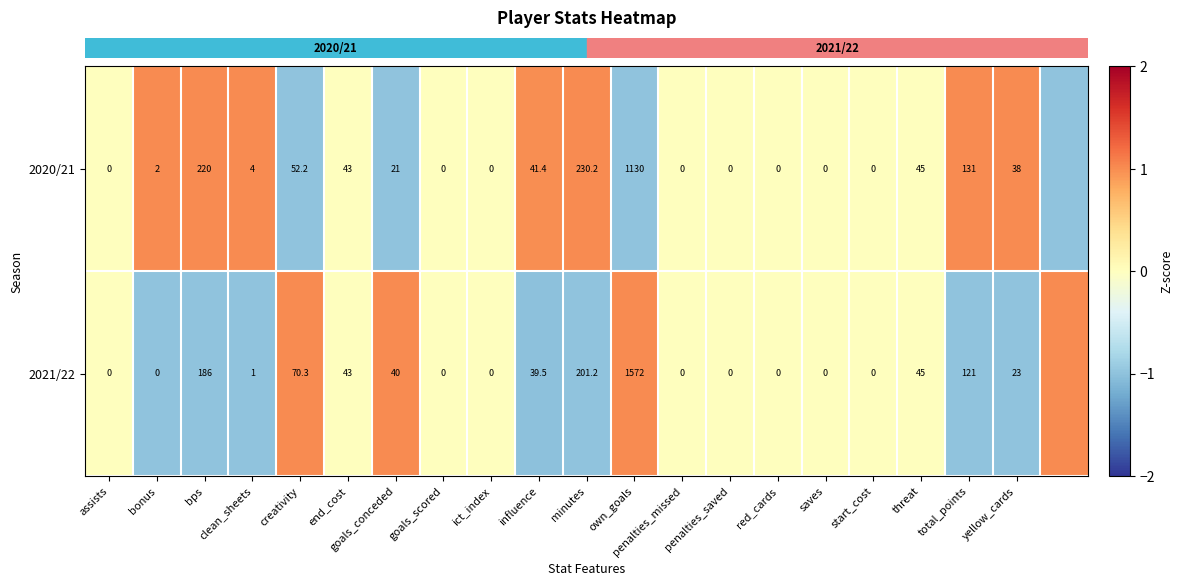

What is the difference between the row_0 values at bonus and ict_index?

1.0